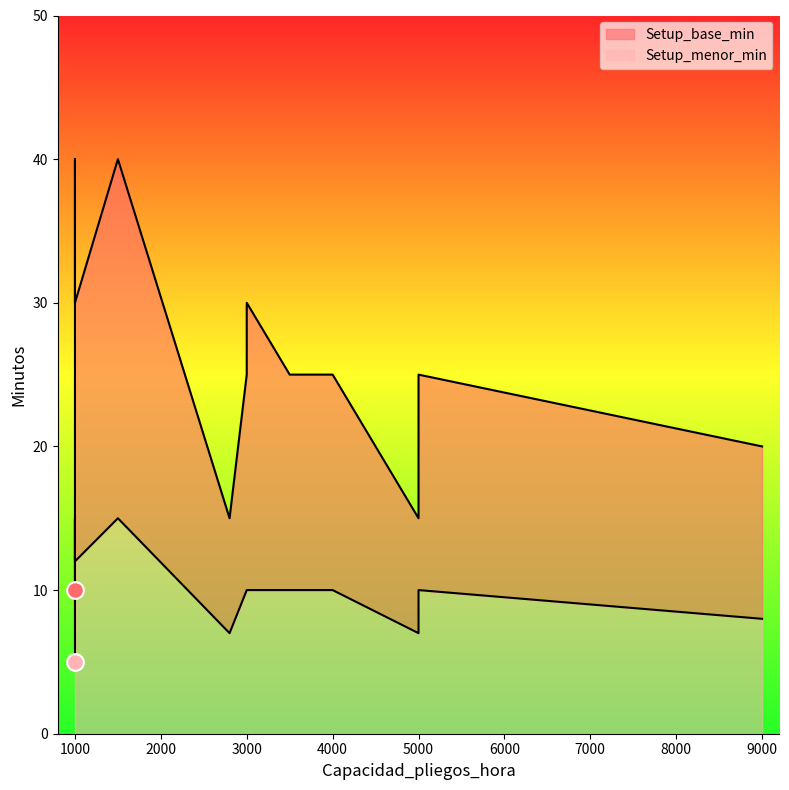

What is the value of the Setup_menor_min point at the 2nd from the left?

5